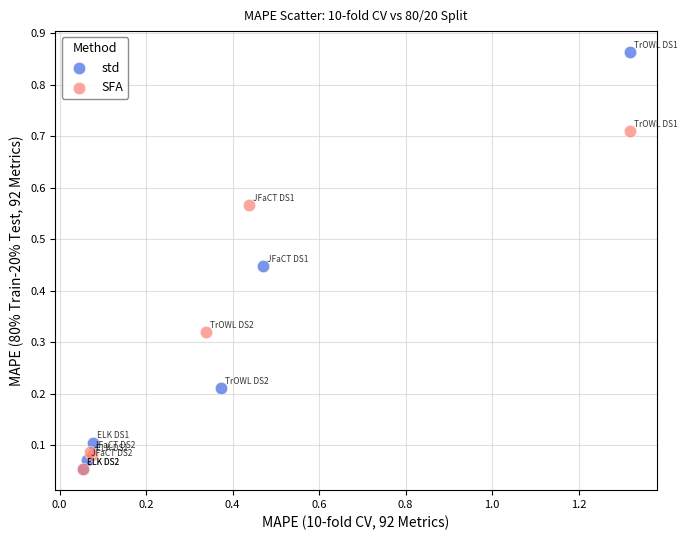

Which series has the largest Y range (max minus min)?

std